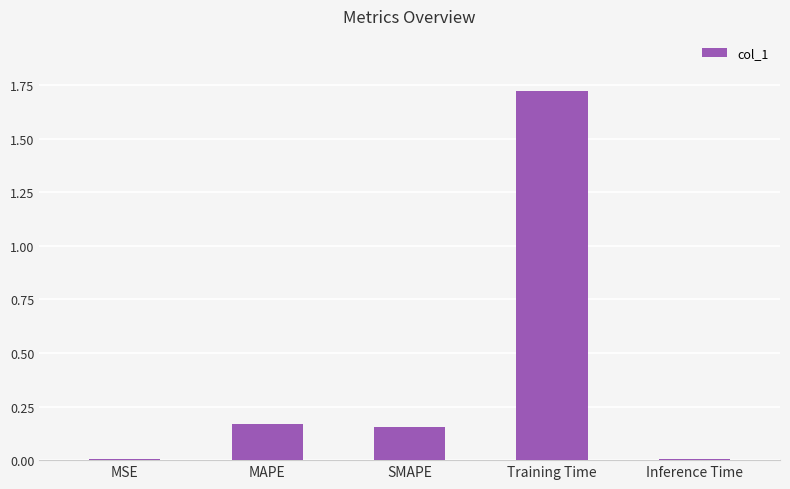

The value at Training Time is 0.5. True or false?

False